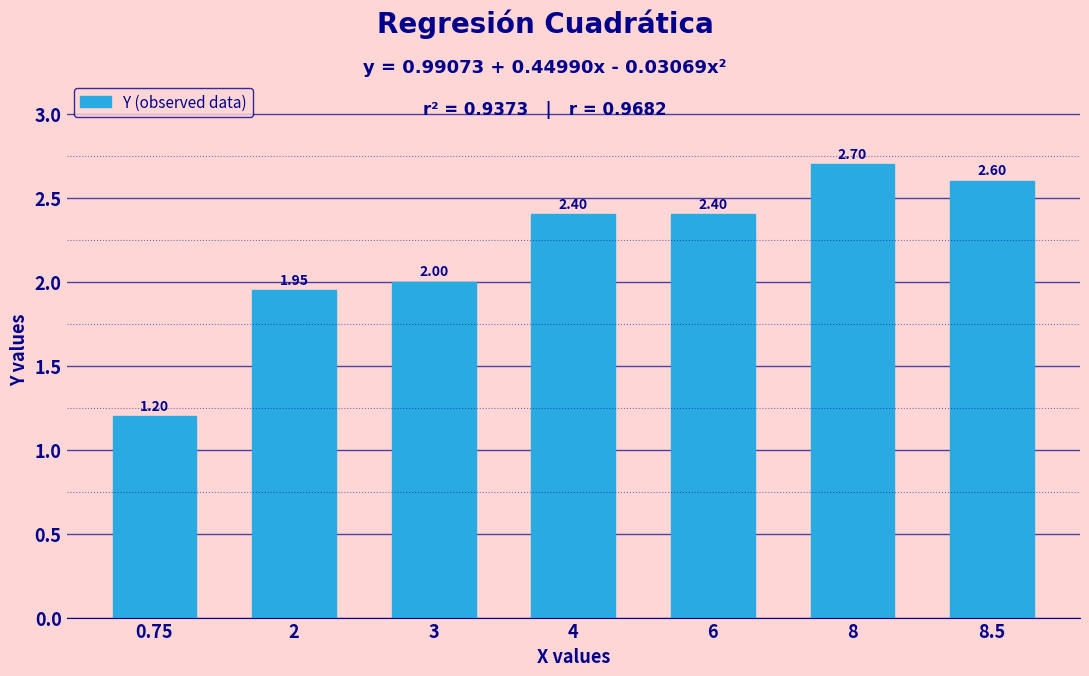

Approximately how many times larger is the value at 0.75 compared to 6?

0.5